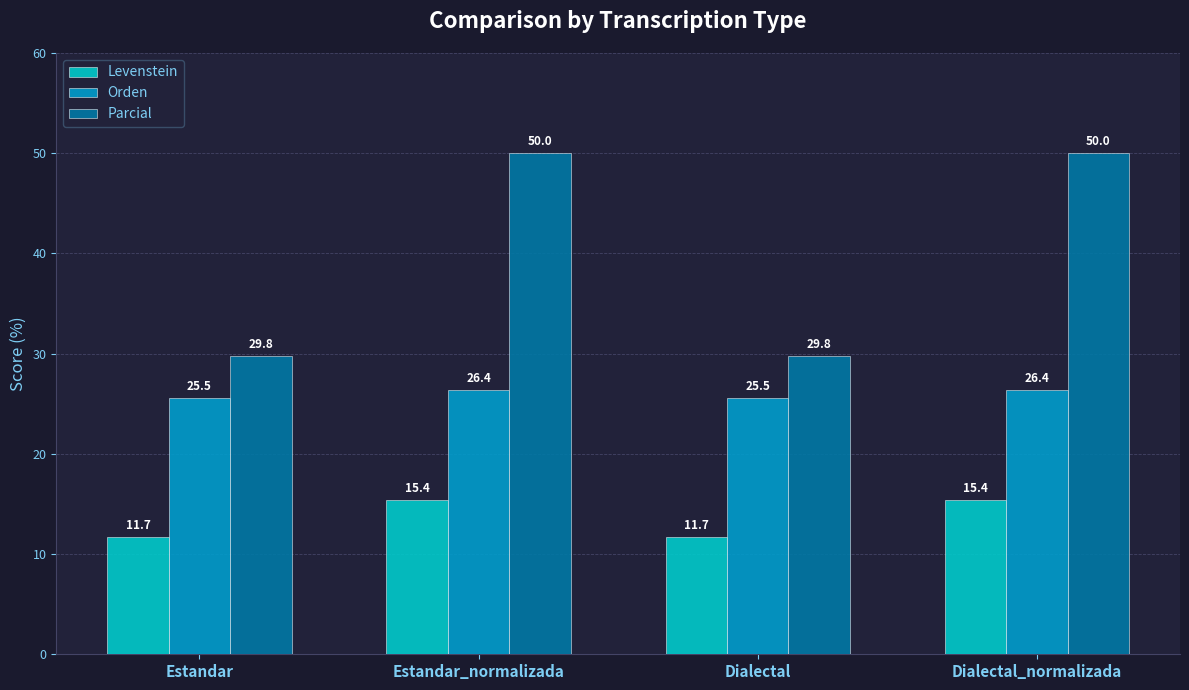

What is the difference between the Orden values at Estandar_normalizada and Estandar?

0.8